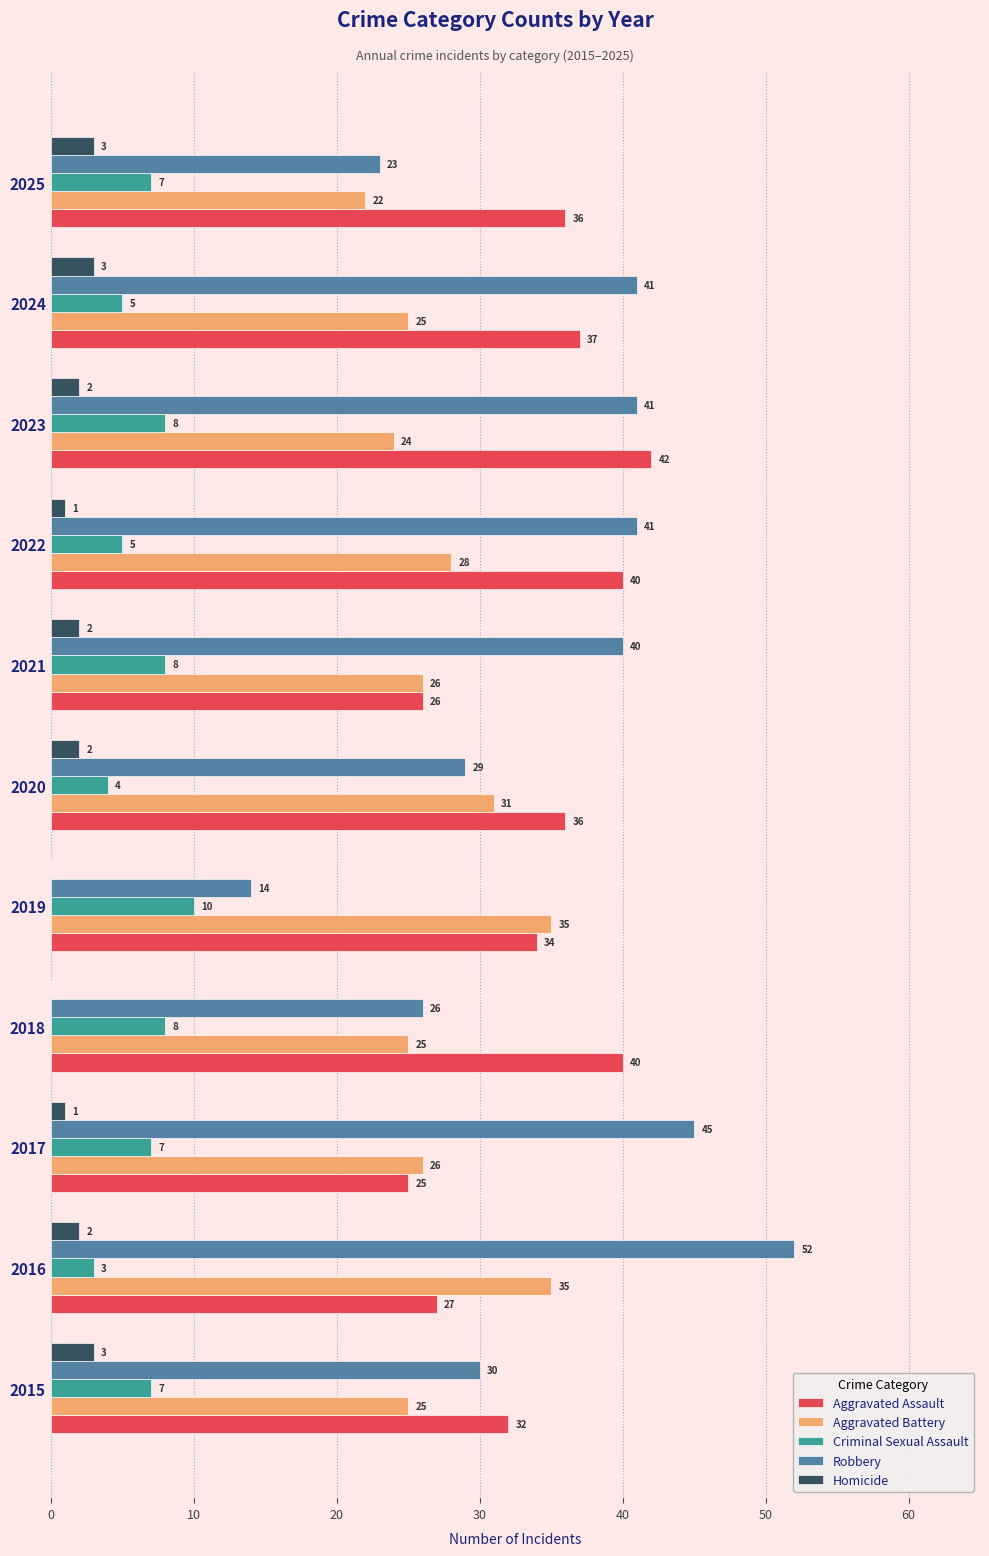

The Aggravated Battery series shows 34 at 2021. True or false?

False